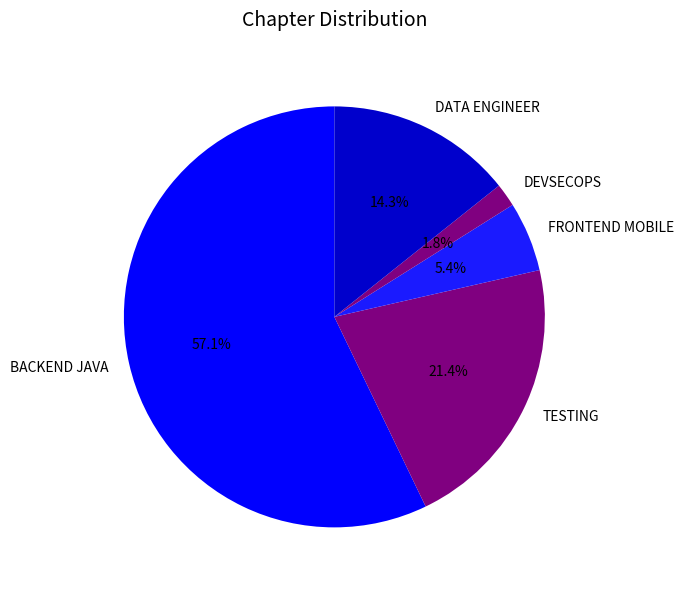

Combined, what portion of the pie is DATA ENGINEER and DEVSECOPS?

16.1%